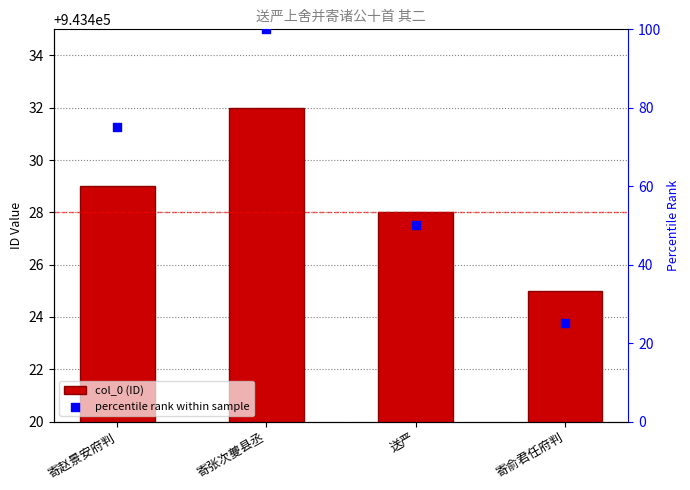

What is the total value across all series at 寄俞君任府判?

943450